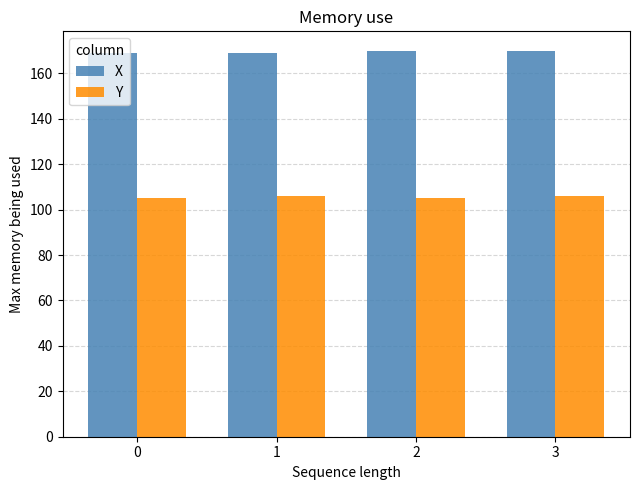

What is the value of the Y bar at the 2nd from the left?

106